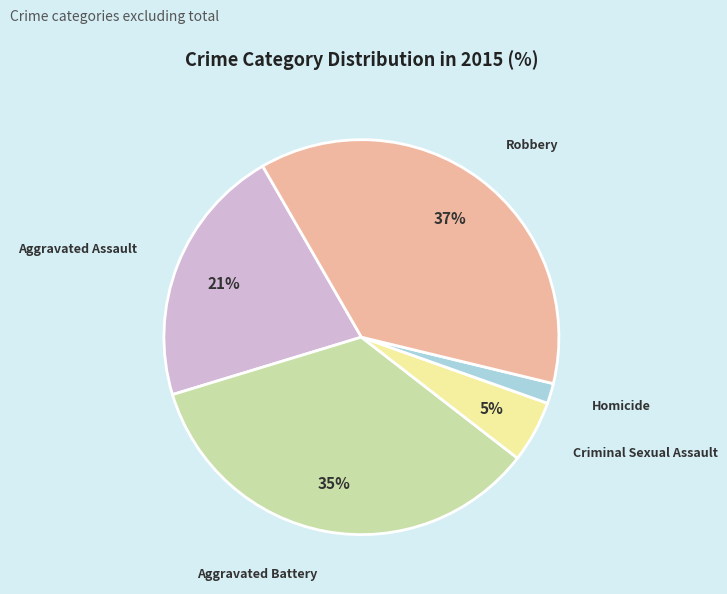

To the nearest percent, what is the average slice percentage?

20%